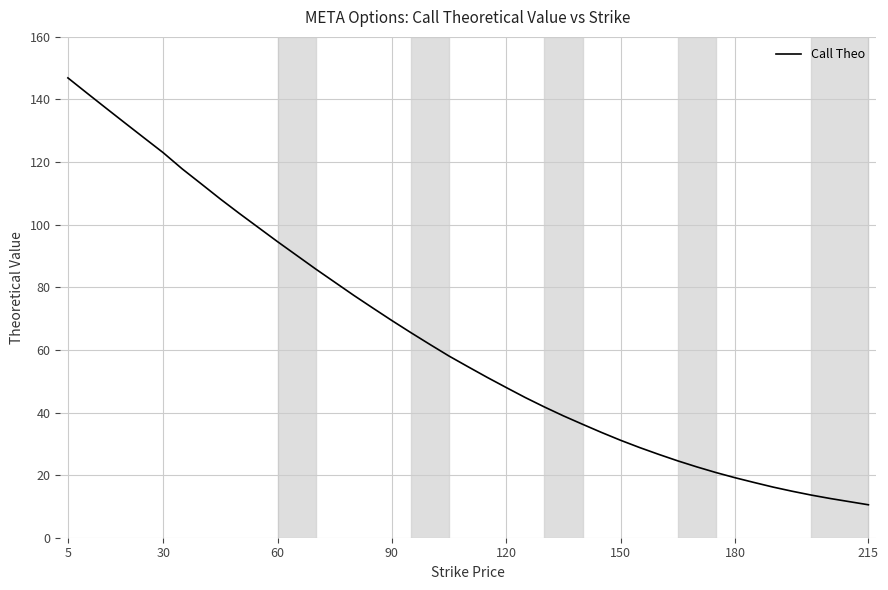

How many values exceed 51?

20